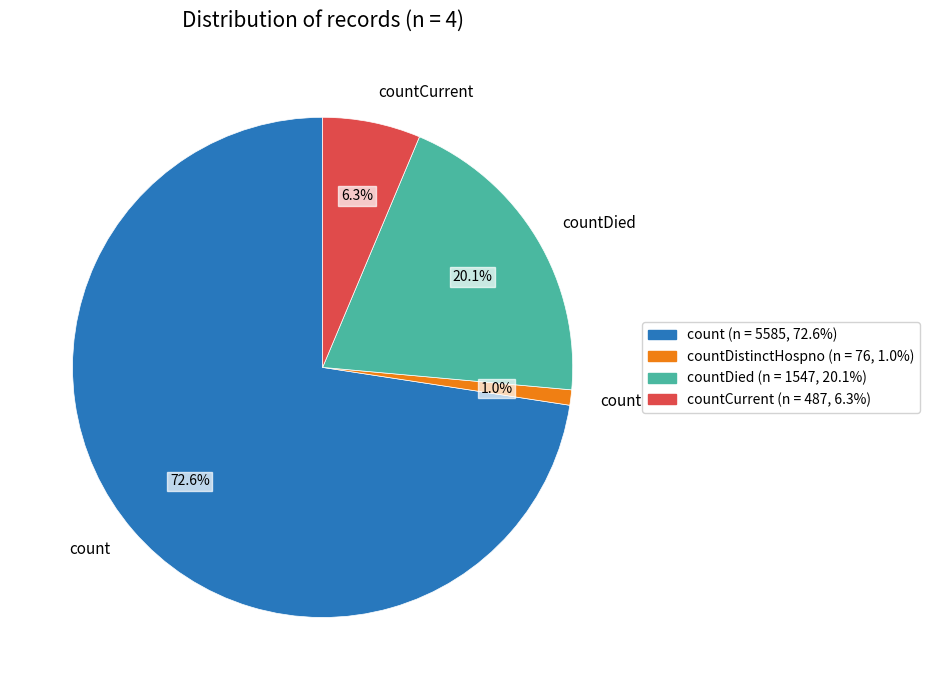

Which slice is the smallest?

countDistinctHospno